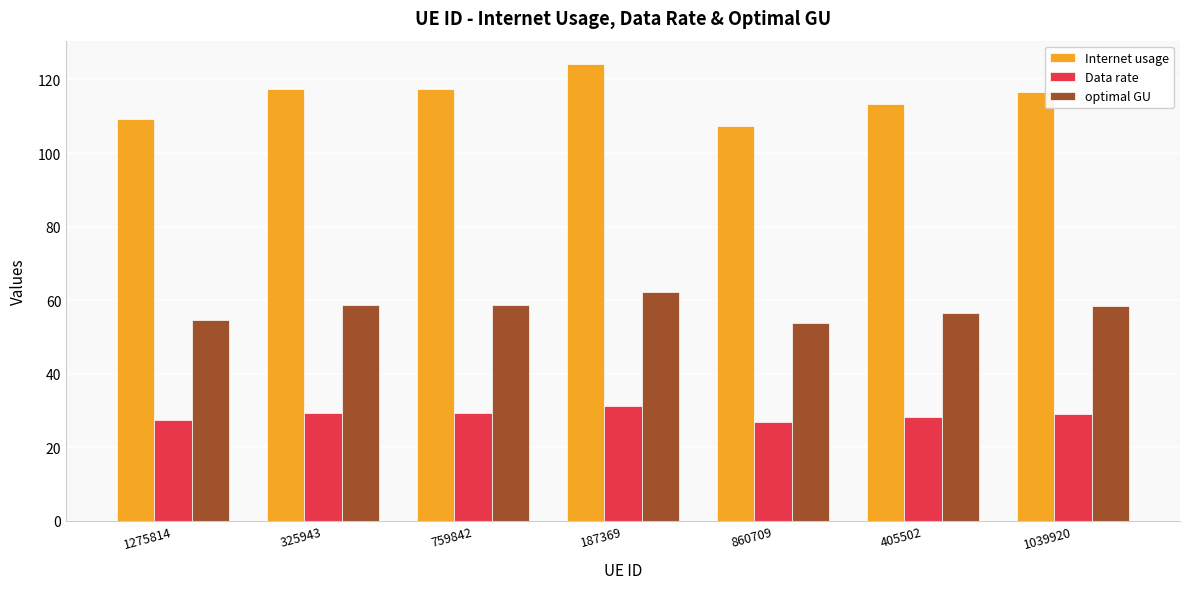

At which category is the sum across all series the highest?

187369